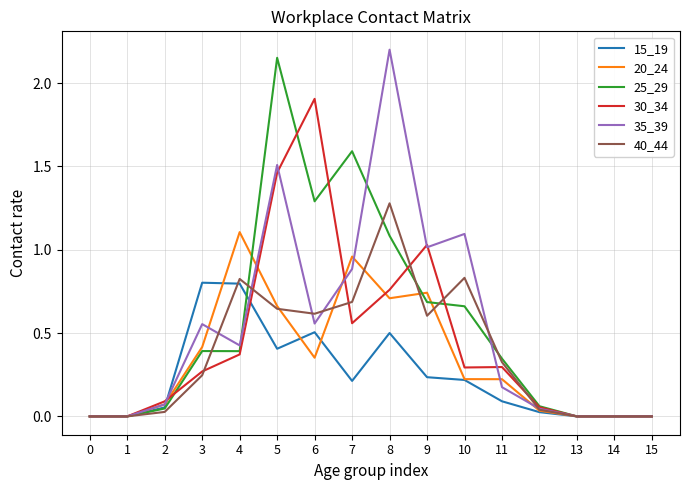

Is the value of 30_34 at 6 greater than the value of 20_24 at 4?

Yes